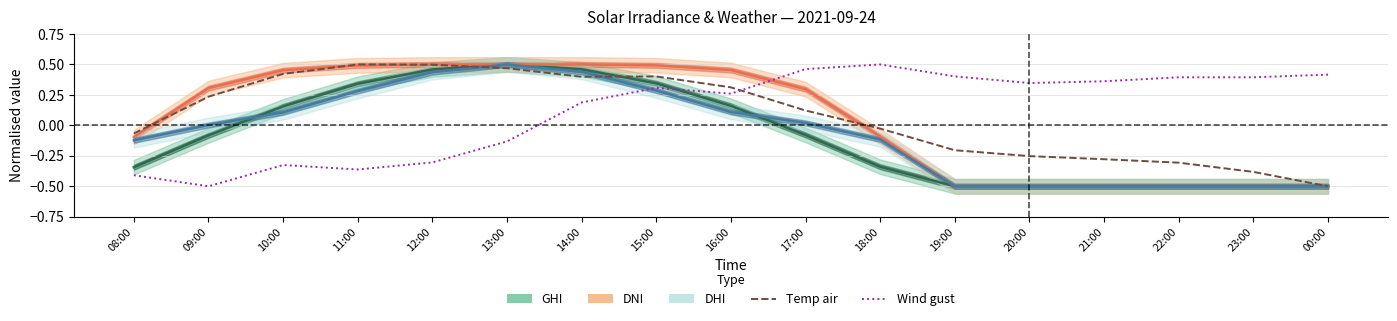

How many data points does each series have?

17